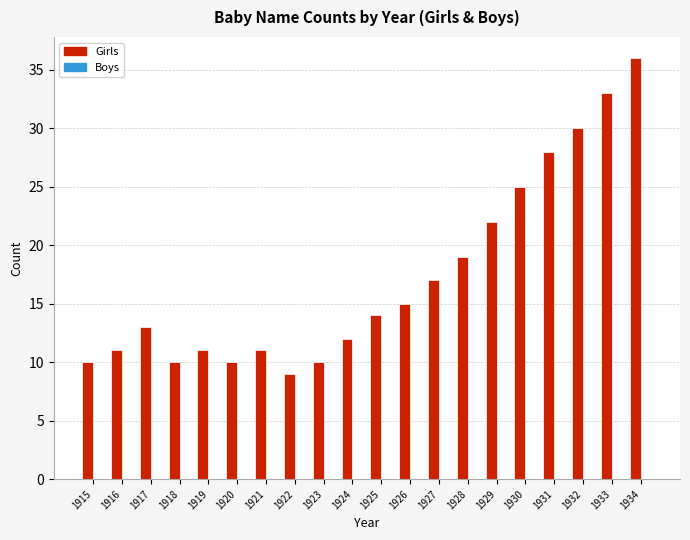

Count the number of data series in this chart.

1